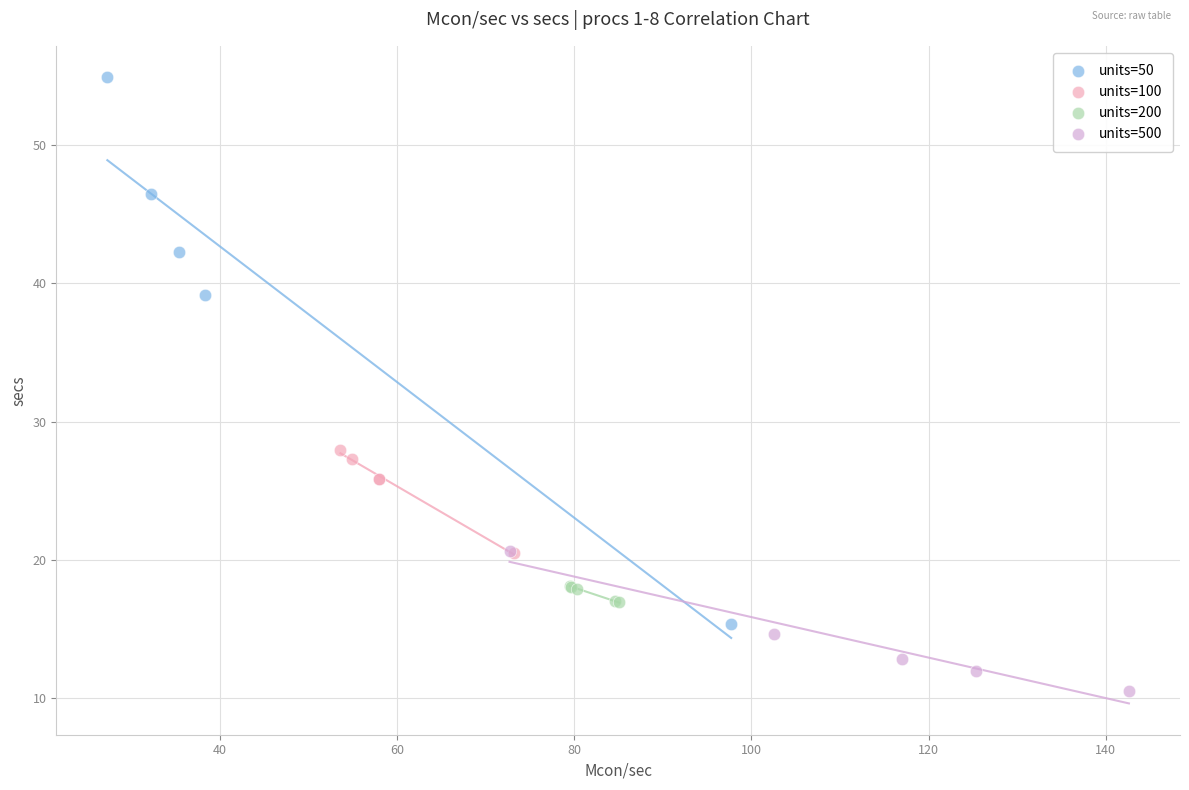

Which series has the largest Y range (max minus min)?

units=50